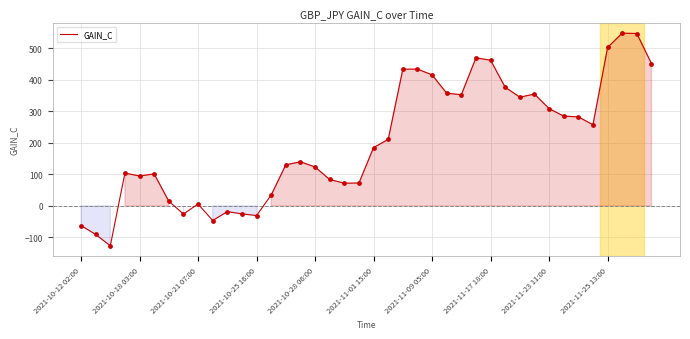

What is the difference between the maximum and minimum values?

675.4